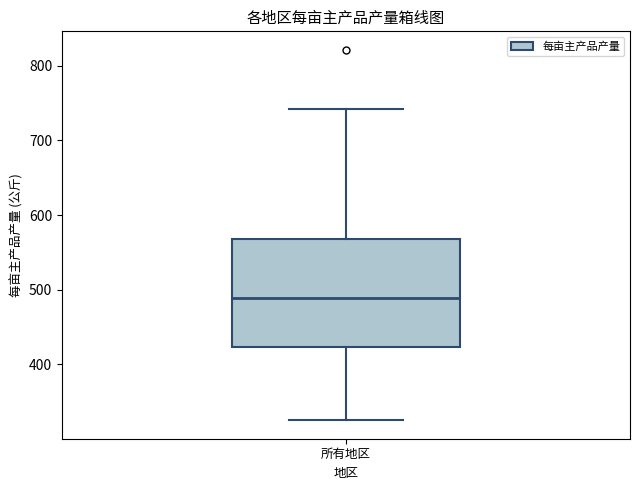

Read this box plot against the y-axis: the position of the median line, the range covered by the box, and the ends of both whiskers. The values are not printed on the chart, so give them approximately, as read against the axis.

median 490, box 420 to 570, whiskers 330 to 740